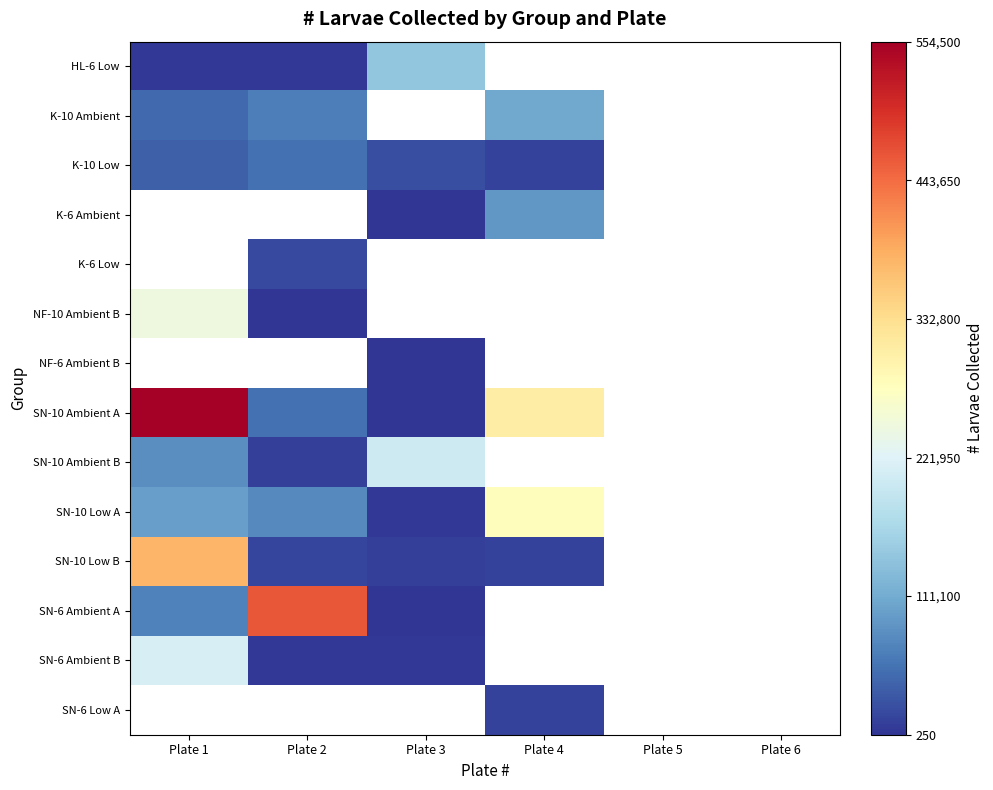

Which series has the widest spread of values?

SN-10 Ambient A